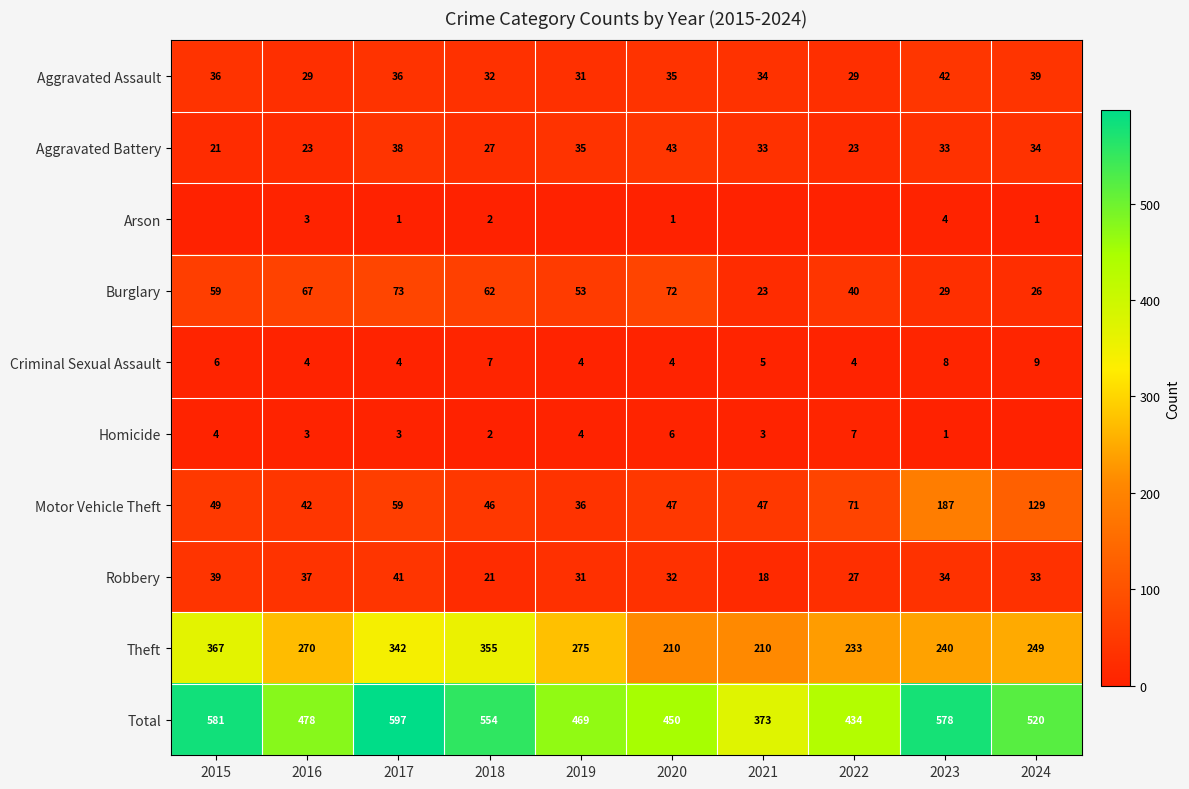

What is the average value of the Total series?

503